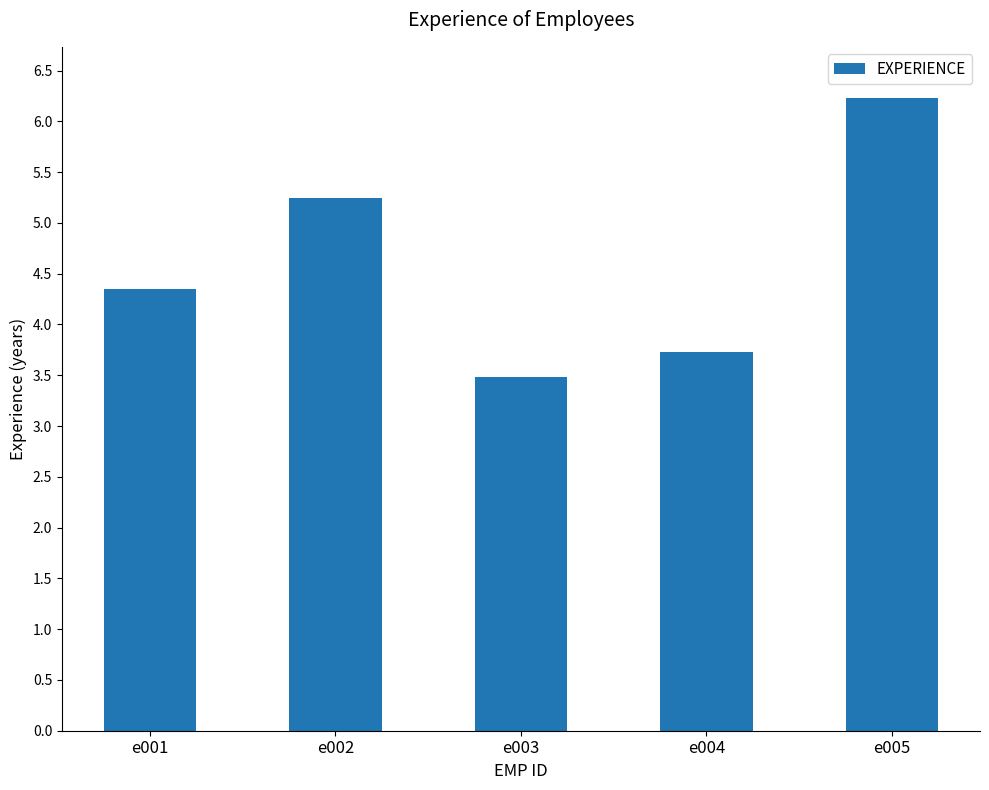

List the labels in order of value, smallest first.

e003, e004, e001, e002, e005